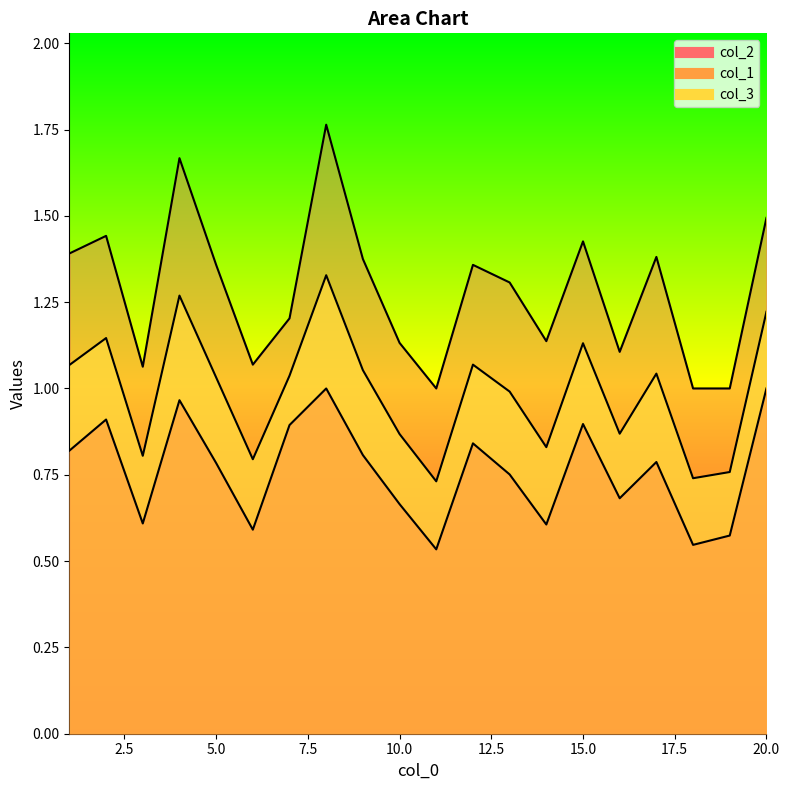

True or false: col_1 and col_2 intersect in this chart.

False